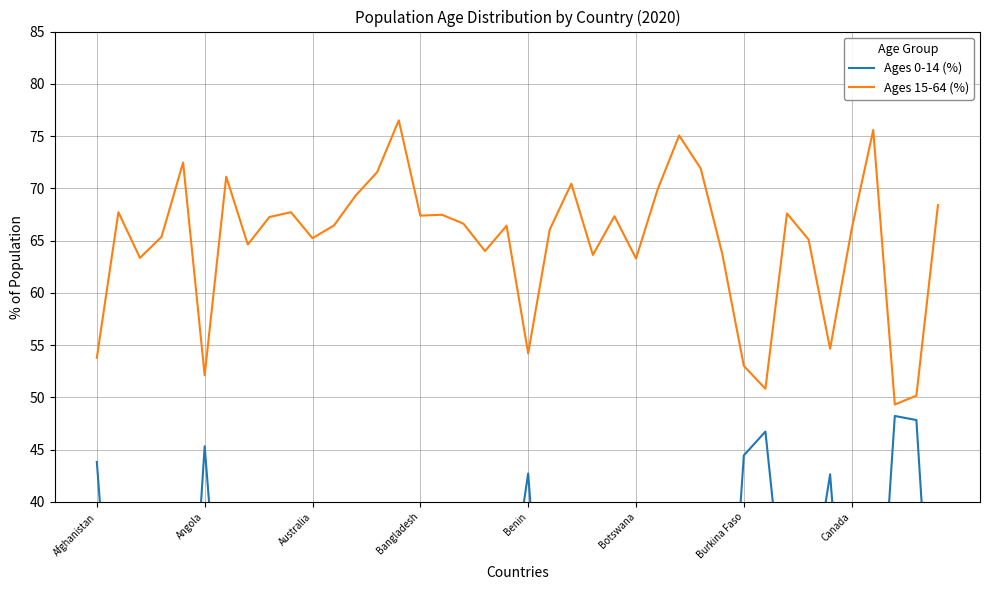

What is the highest value of the Ages 15-64 (%) series?

76.5